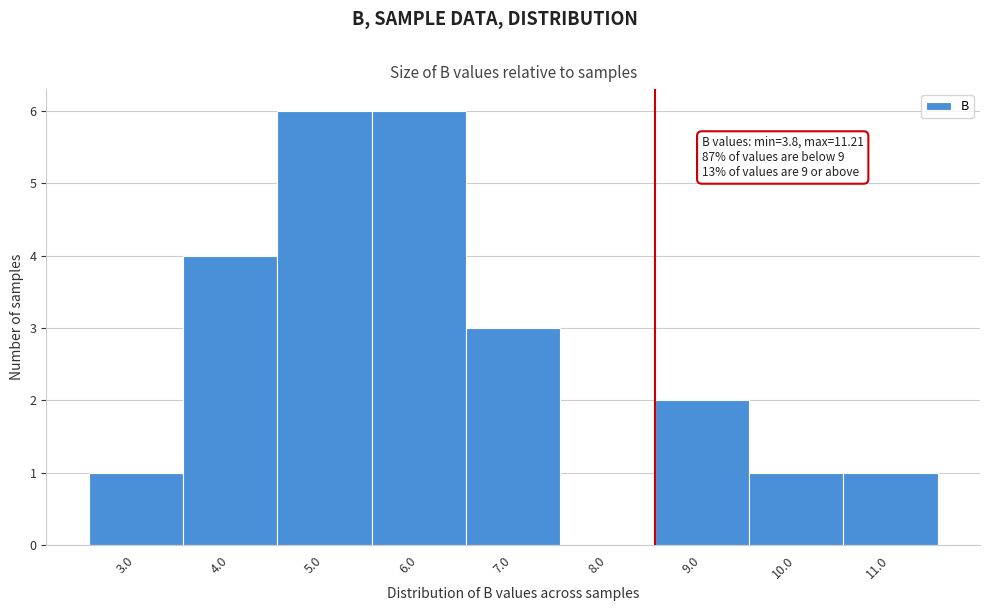

Reading left to right, extract all data points from this chart.

3.0=1	4.0=4	5.0=6	6.0=6	7.0=3	8.0=0	9.0=2	10.0=1	11.0=1